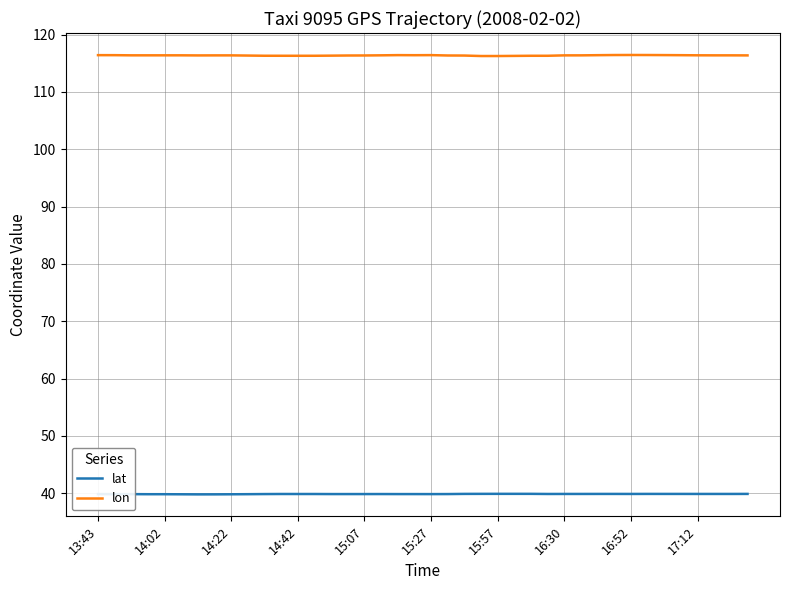

Which series has the largest total across all categories?

lon